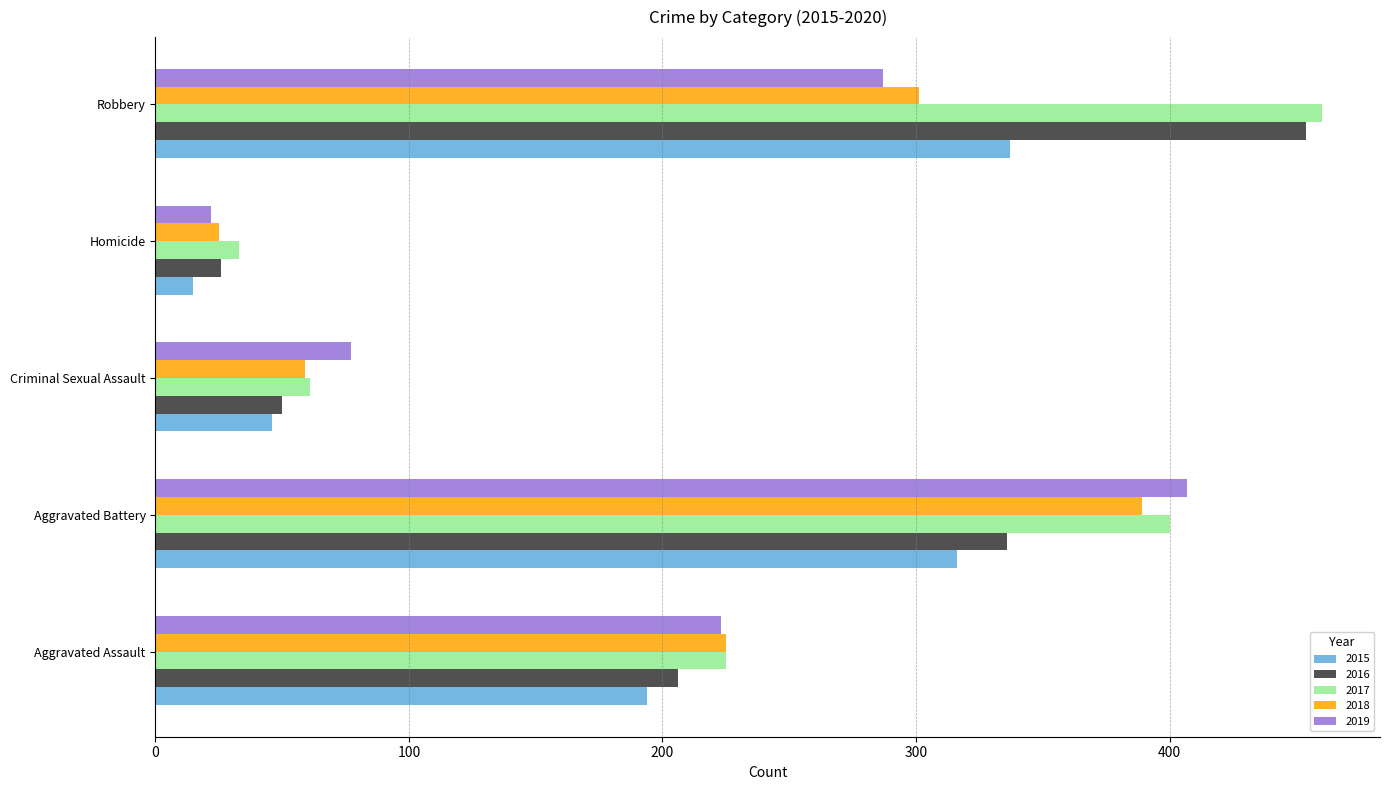

What is the total value across all series at Aggravated Assault?

1073